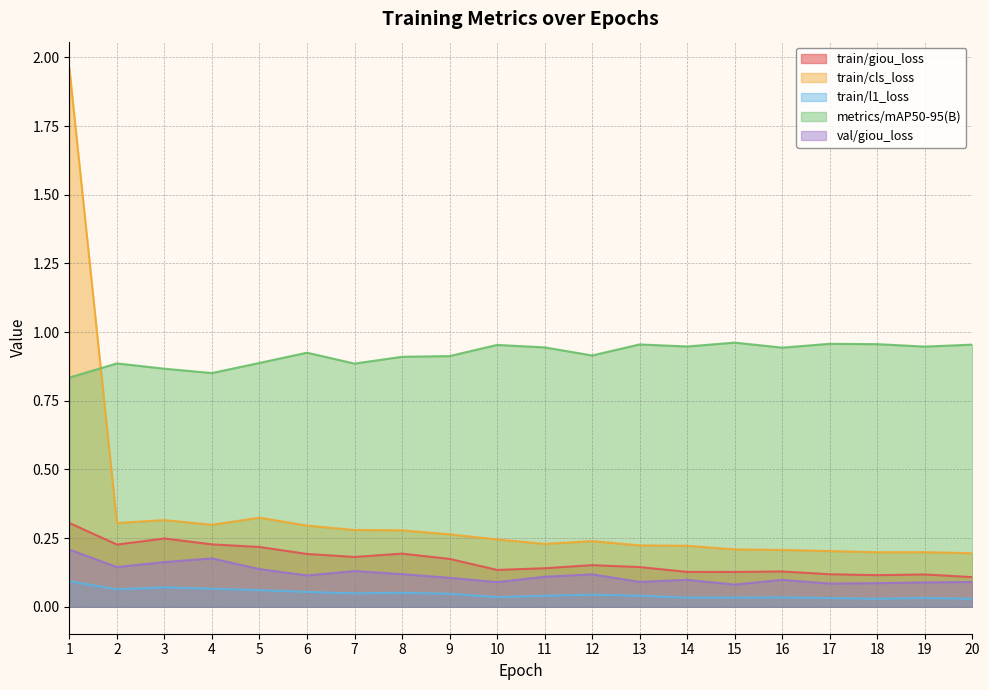

Which series has the largest range (max minus min)?

train/cls_loss